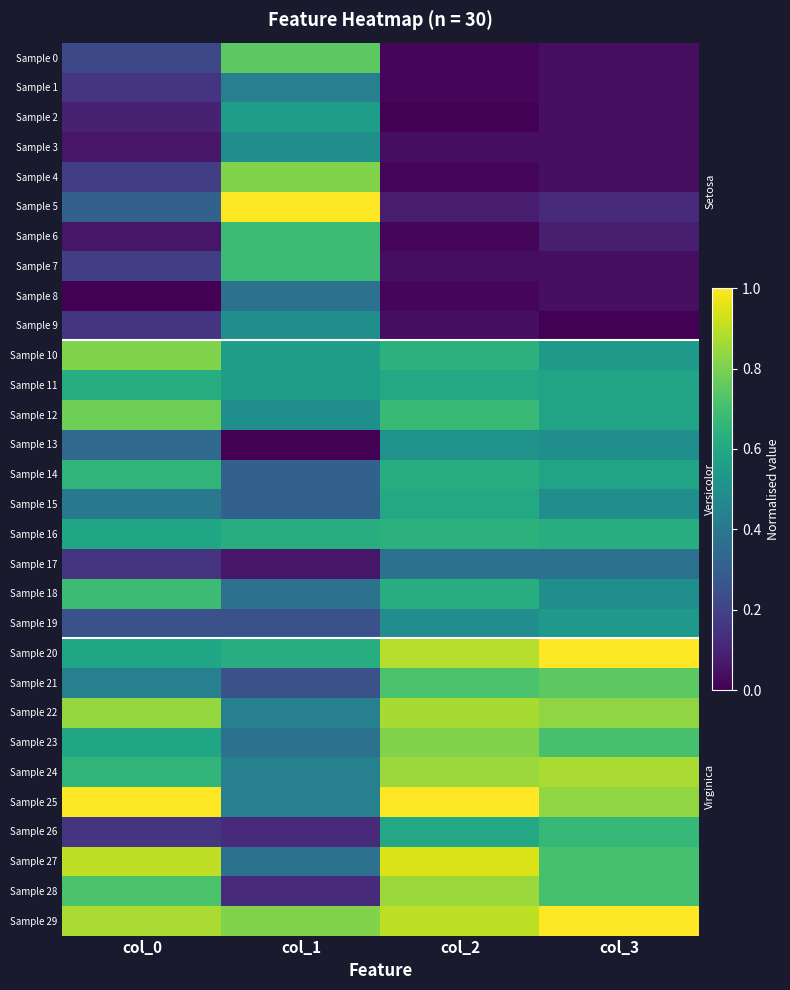

Between col_0 and col_2, which series saw the biggest shift?

Sample 26